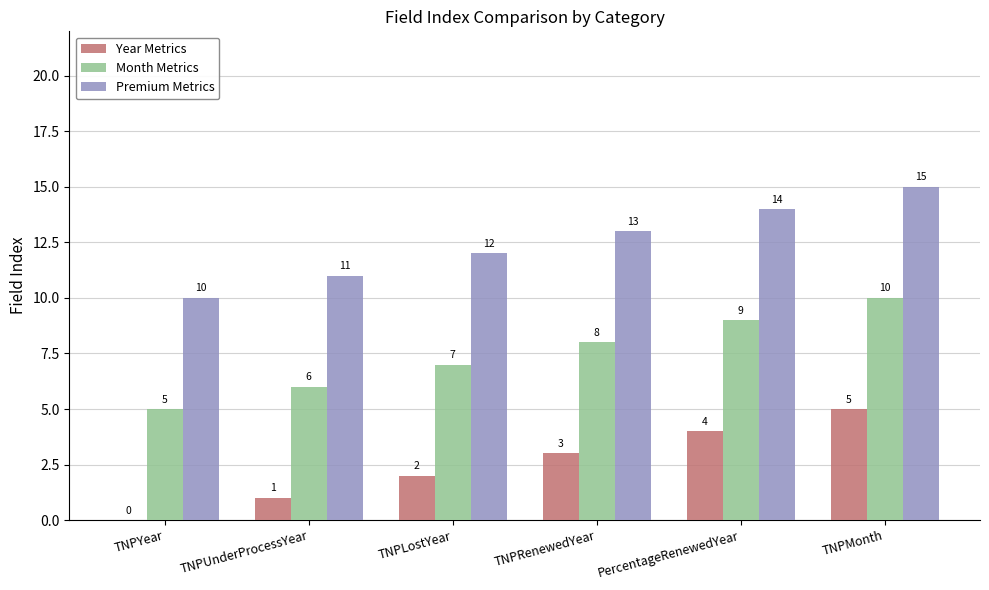

Read the Year Metrics value at TNPMonth.

5